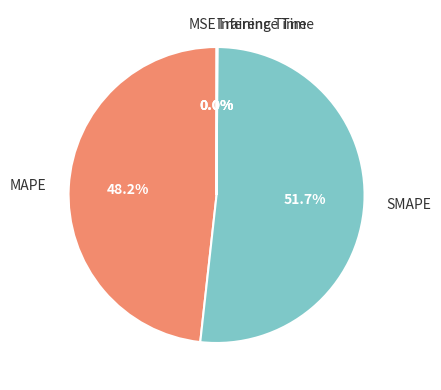

Which category has the biggest portion of the pie?

SMAPE